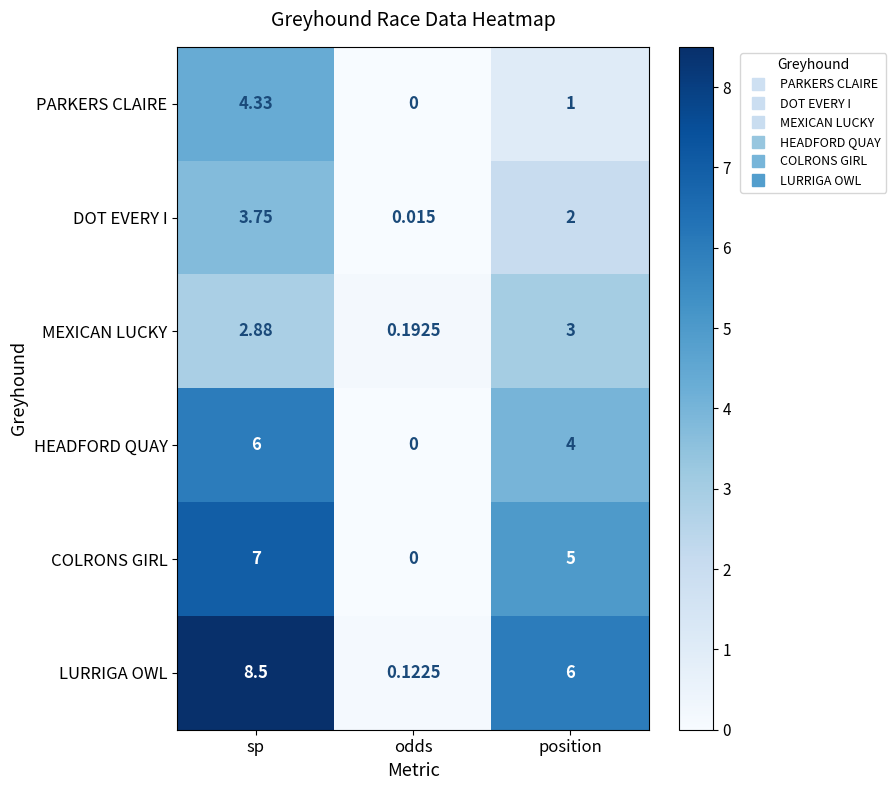

List the labels in order of COLRONS GIRL value, largest first.

sp, position, odds